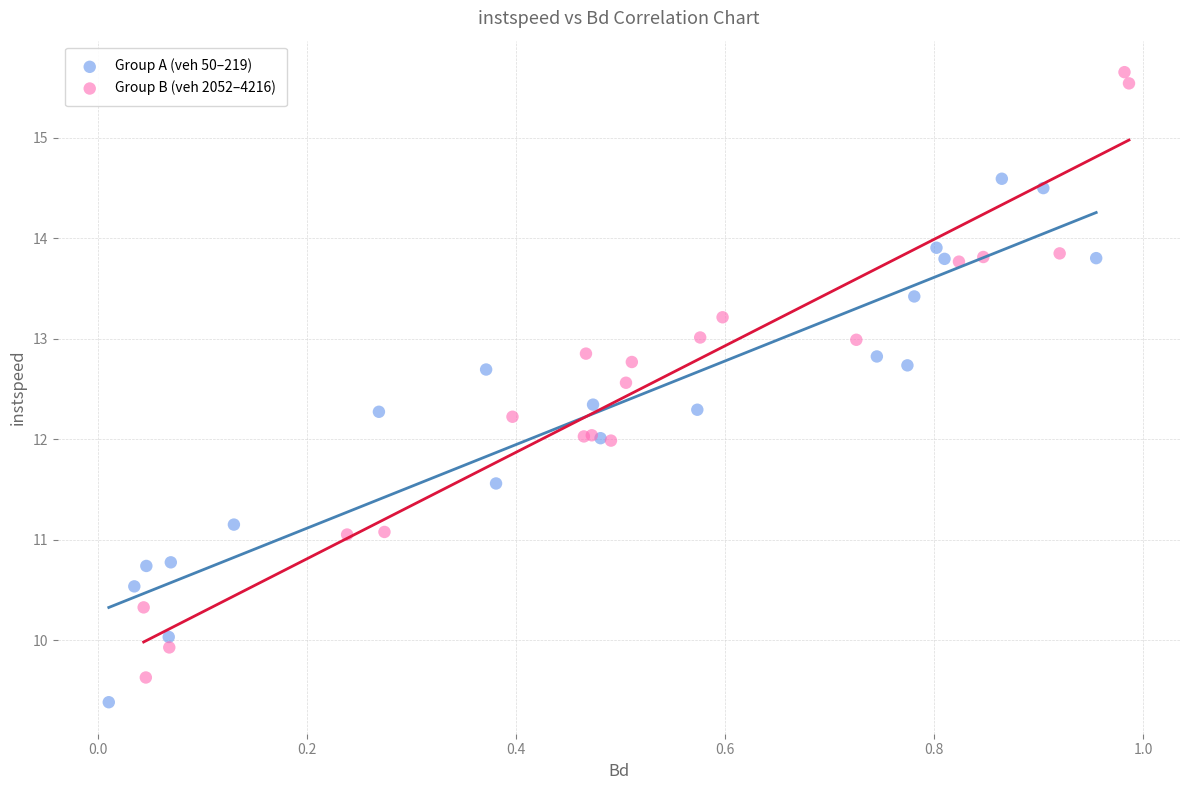

Which series reaches the maximum Y coordinate?

Group B (veh 2052–4216)